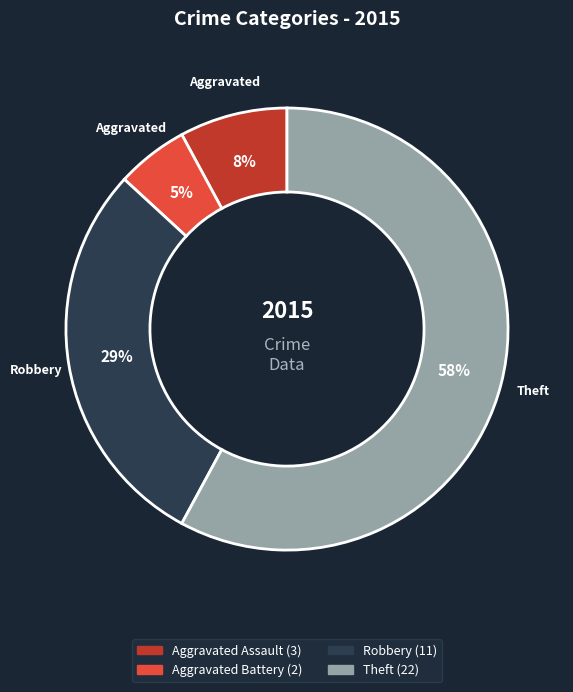

Is there a majority slice in this chart?

Yes